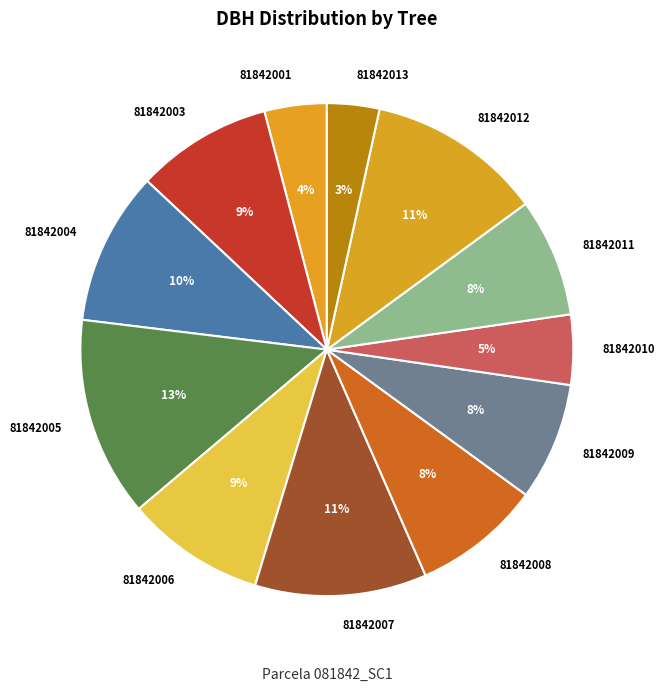

Is there any slice that represents more than half of the pie?

No